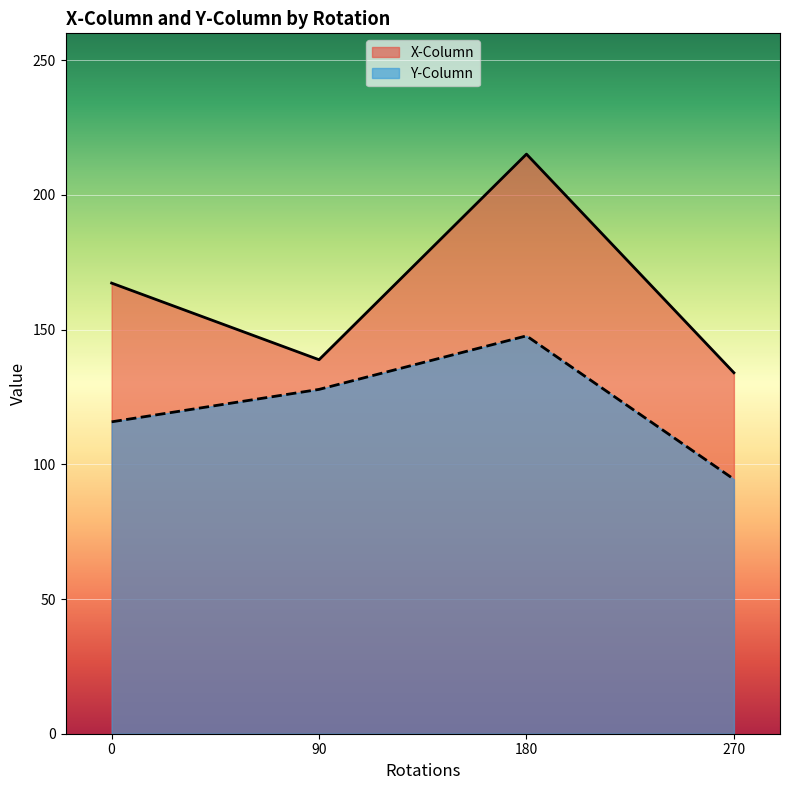

True or false: X-Column has a value of 242.5 at 0.

False